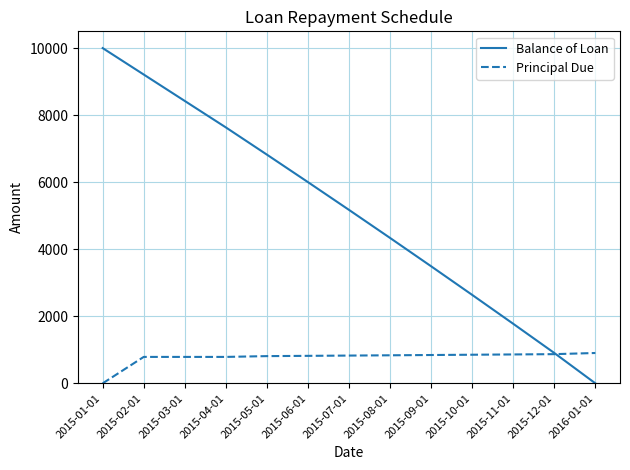

How many series are shown in this chart?

2